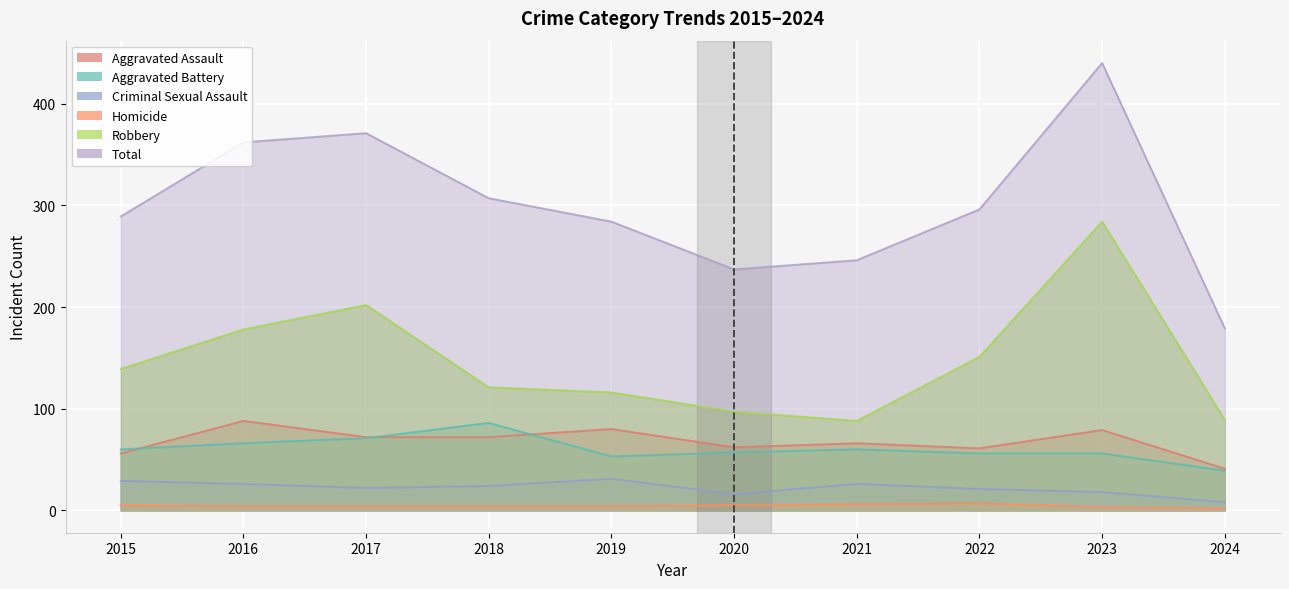

What is the value of the Aggravated Assault point at the 7th from the left?

66